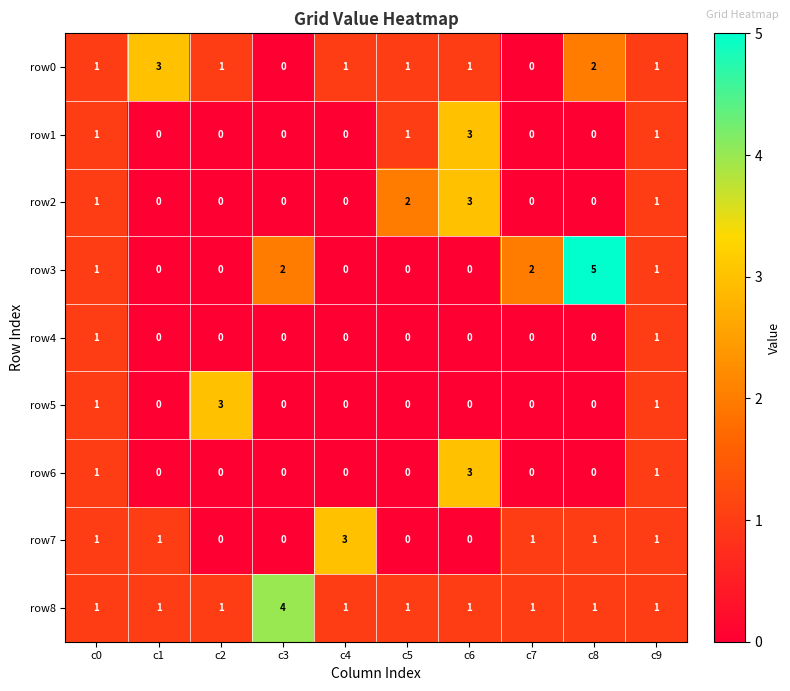

What is the total value across all series at c8?

9